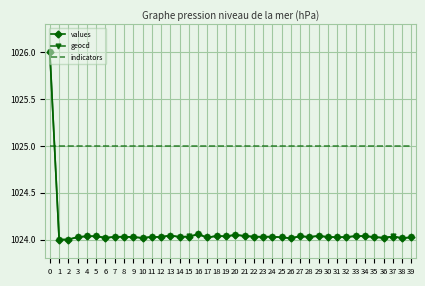

How many distinct data groups are displayed?

3